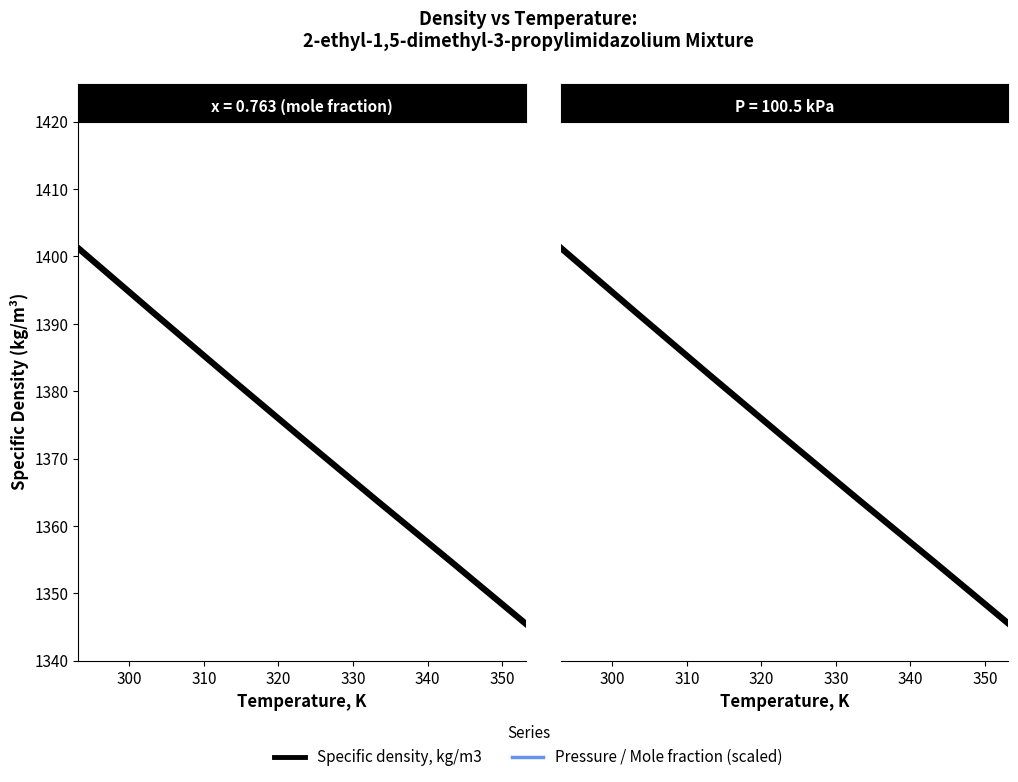

What is the value of the Specific density, kg/m3 point at the 4th from the left?

1373.0